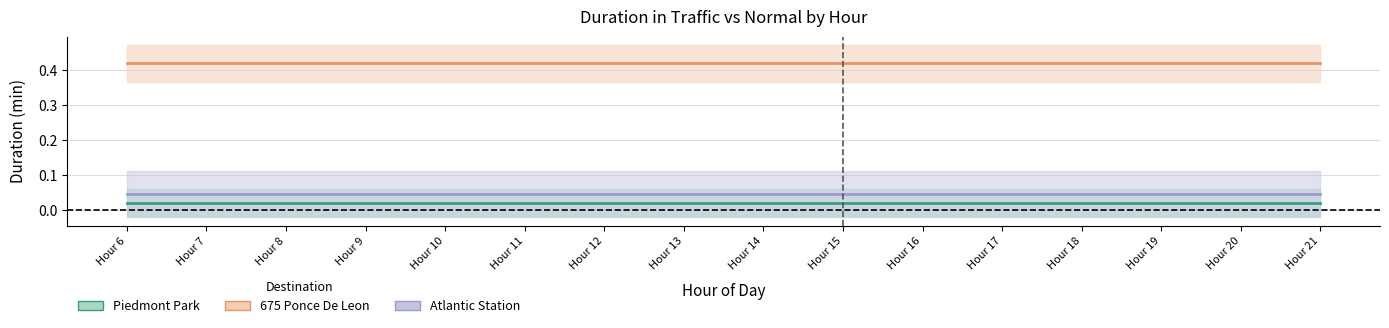

The Atlantic Station series shows 0.0 at Hour 16. True or false?

True